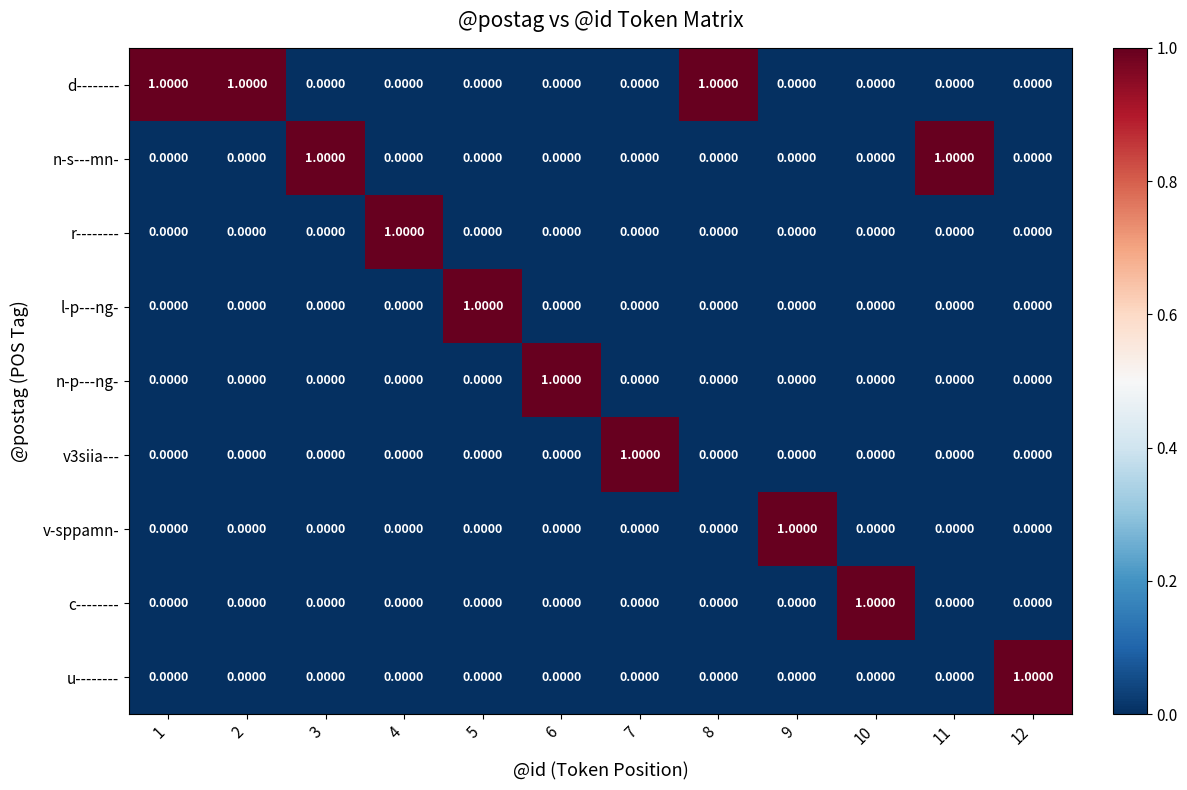

At how many categories does at least one series exceed 0?

12